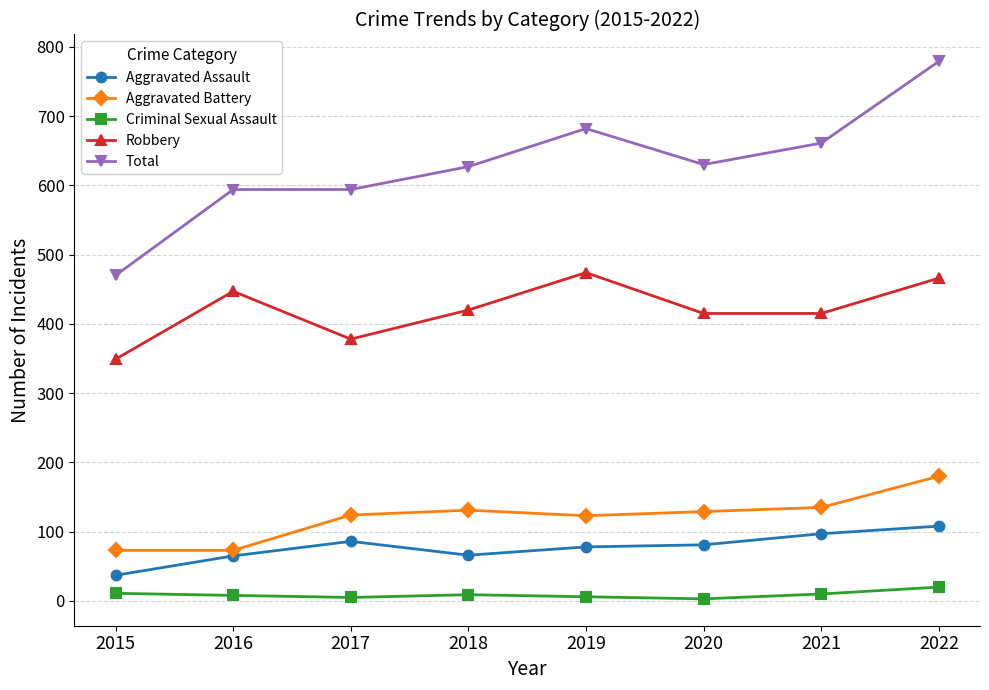

At how many categories does at least one series exceed 322?

8